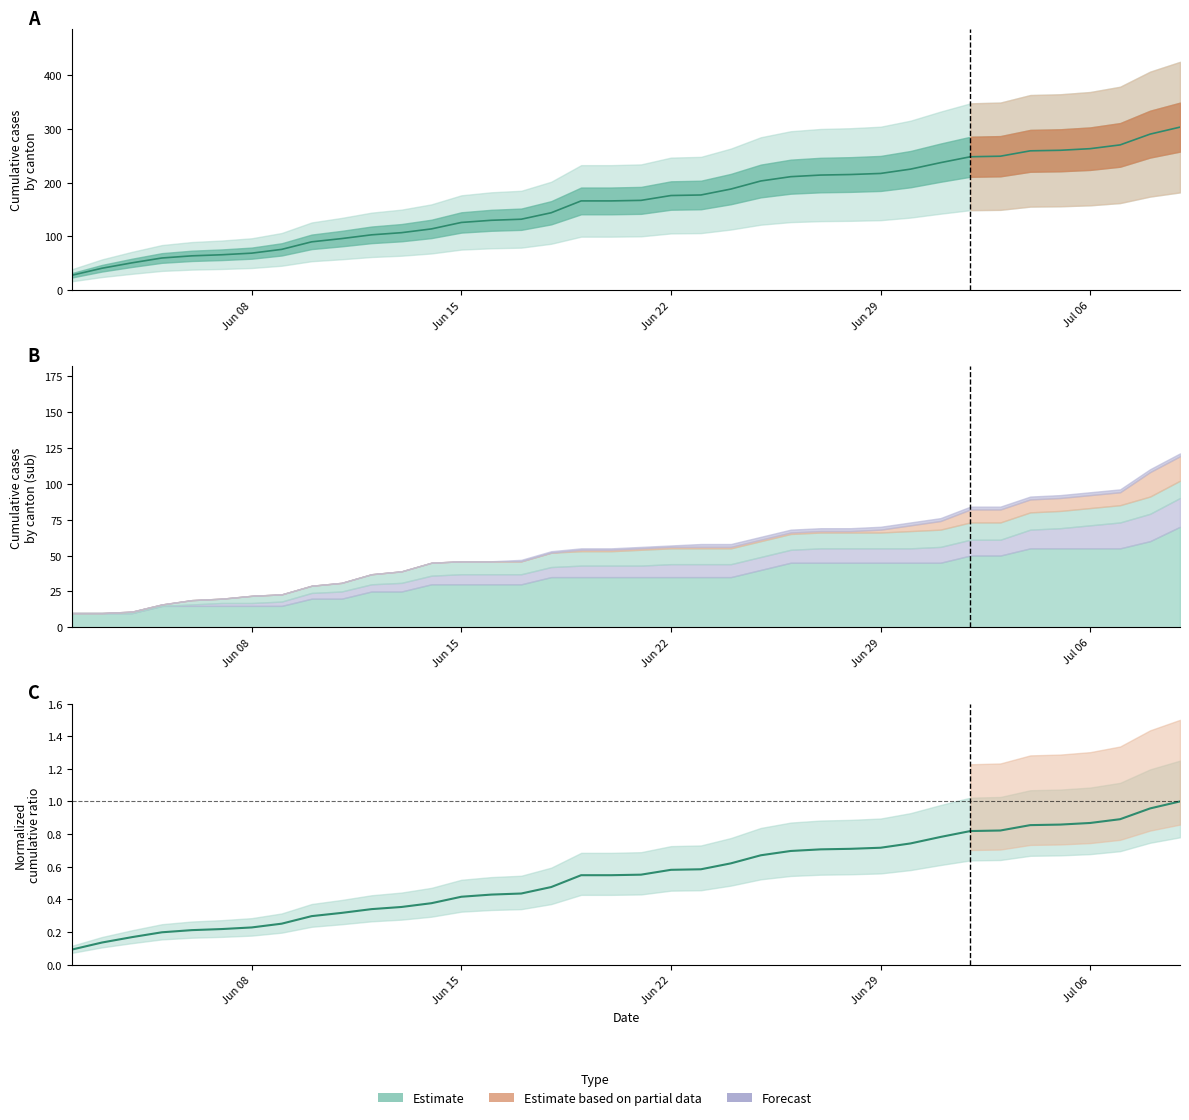

True or false: the data has more than 1 interior local peaks.

False